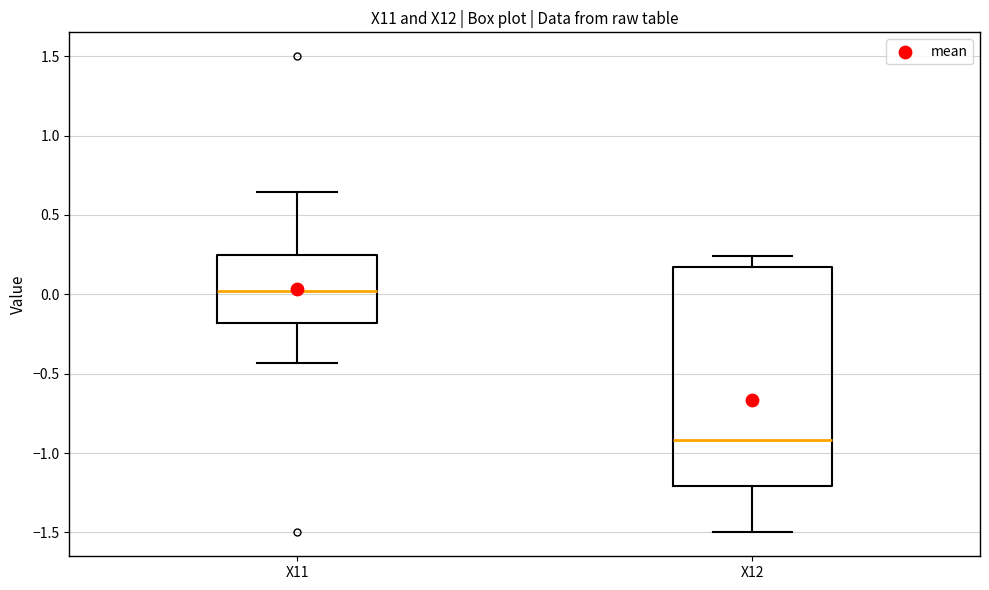

Reading left to right, read every box against the y-axis: the position of its median line, the range the box covers, and the ends of its whiskers. The values are not printed on the chart, so give them approximately, as read against the axis.

X11: median 0.00, box -0.20 to 0.25, whiskers -0.45 to 0.65
X12: median -0.90, box -1.20 to 0.15, whiskers -1.50 to 0.25